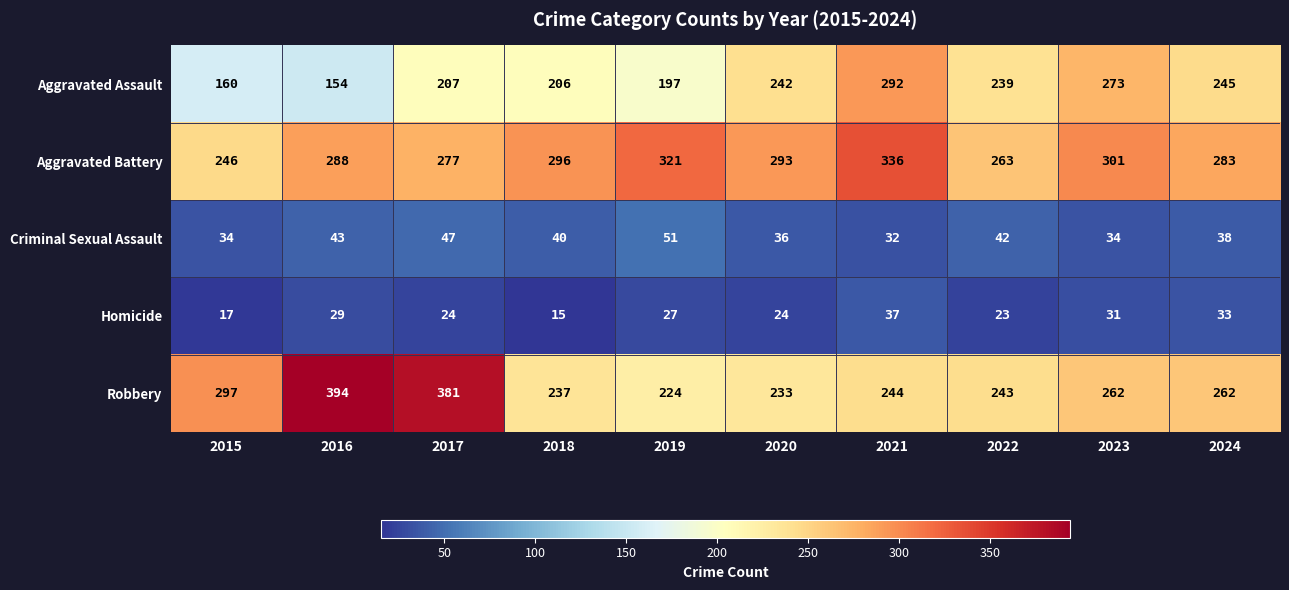

Is the value of Aggravated Battery at 2017 greater than the value of Robbery at 2016?

No